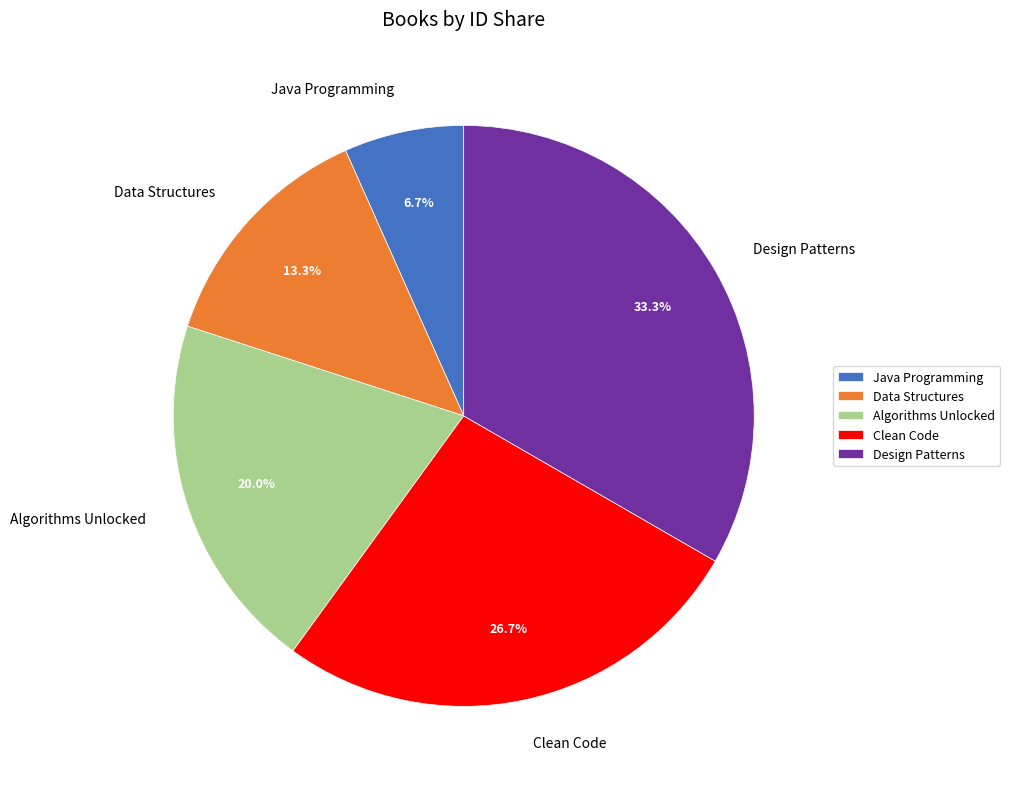

Approximately how many times larger is the value at Algorithms Unlocked compared to Design Patterns?

0.6